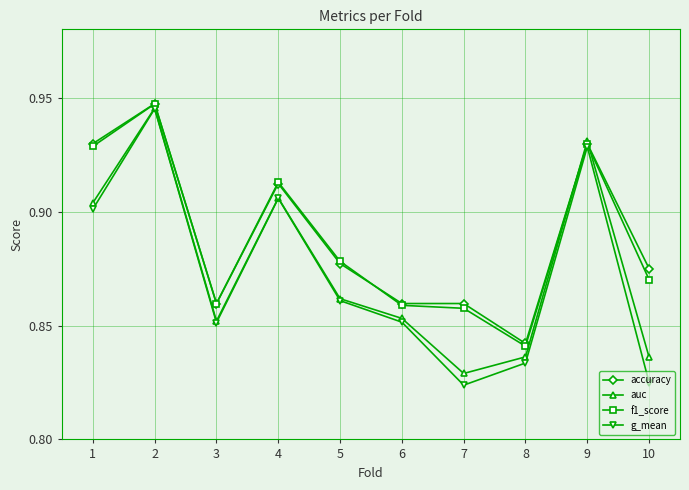

What is the sum of all accuracy values?

8.9